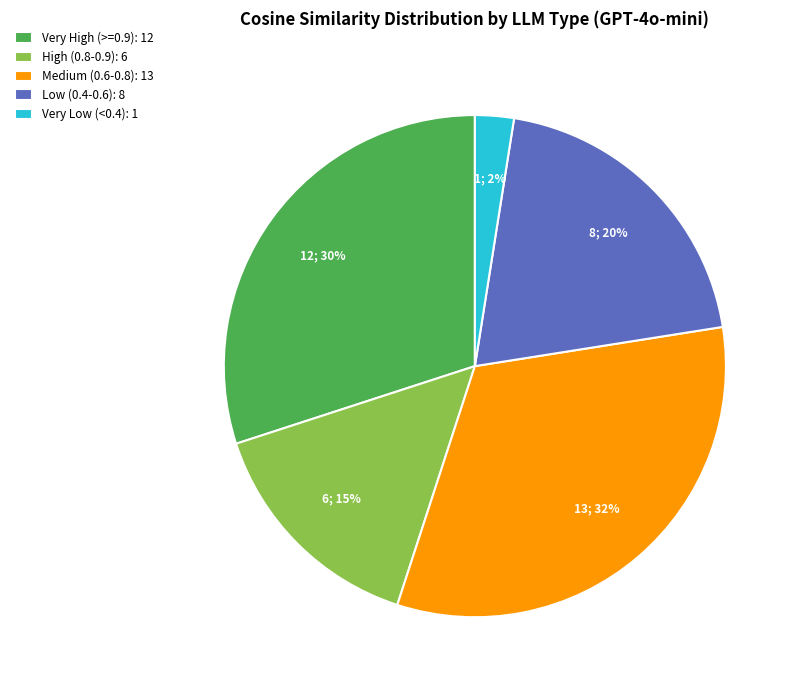

What is the smallest slice in the pie chart?

Very Low (<0.4): 1